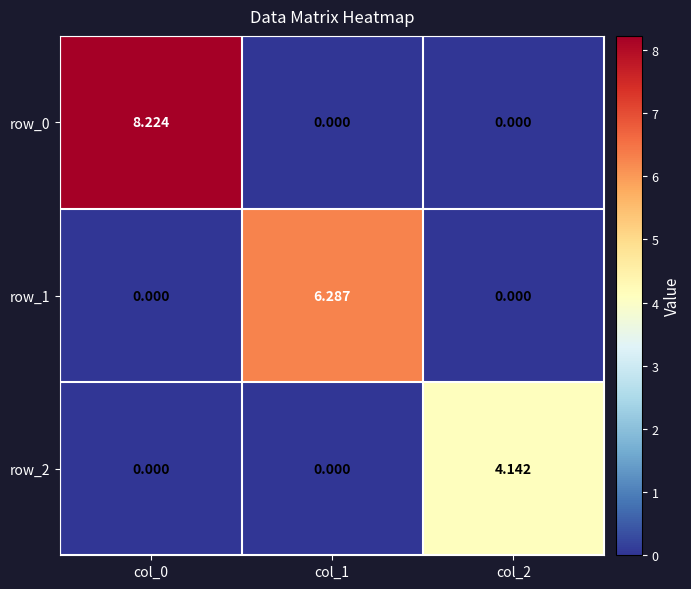

Which series changed the most between col_0 and col_2?

row_0